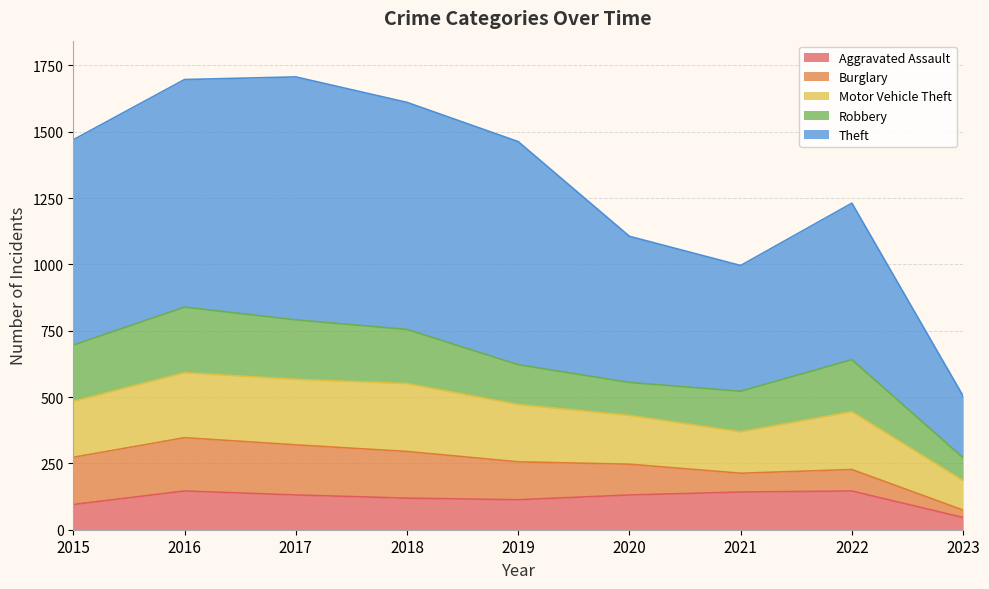

At which label is Robbery closest to 166?

2021